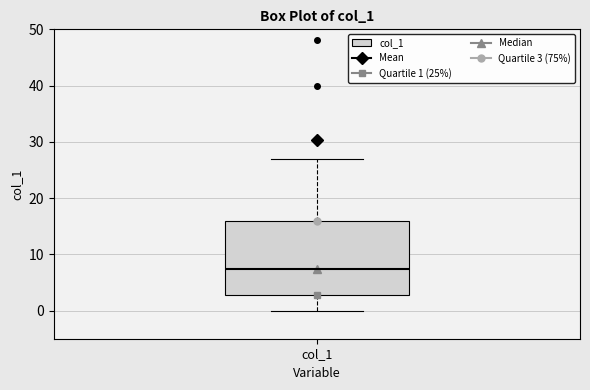

Transcribe this box plot: give where the median line is, the range the box spans, and where the two whiskers end, as read against the y-axis. The values are not printed on the chart, so give them approximately, as read against the axis.

median 7, box 3 to 16, whiskers 0 to 27